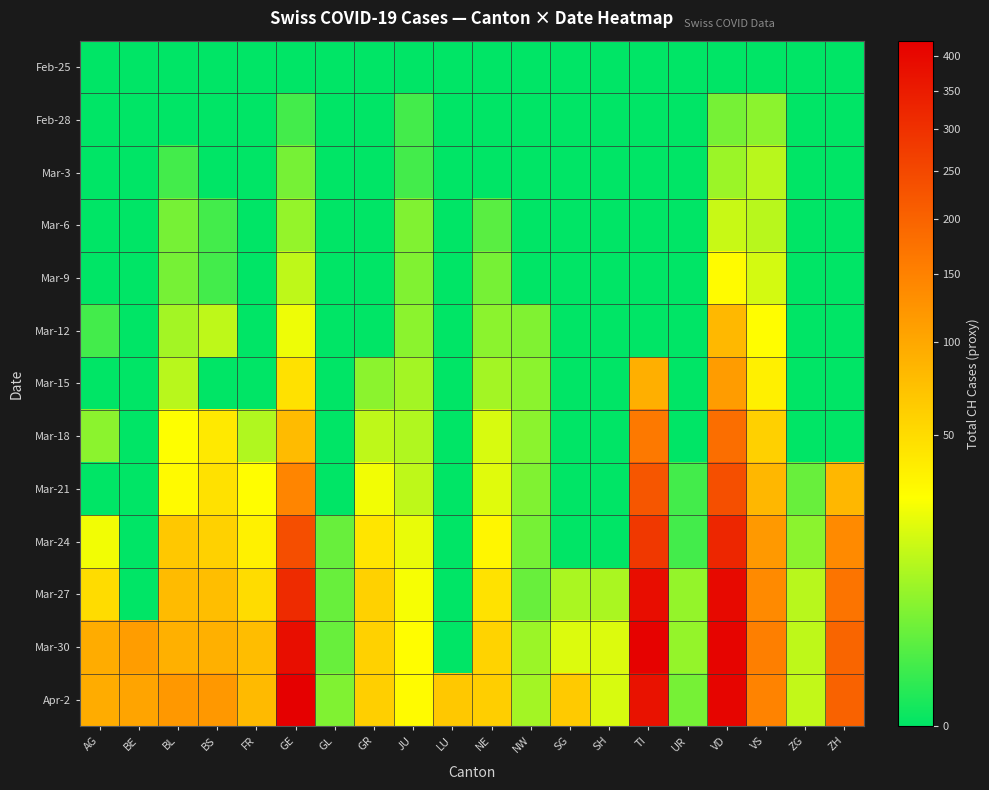

What is the spread (max minus min) of values at JU?

29